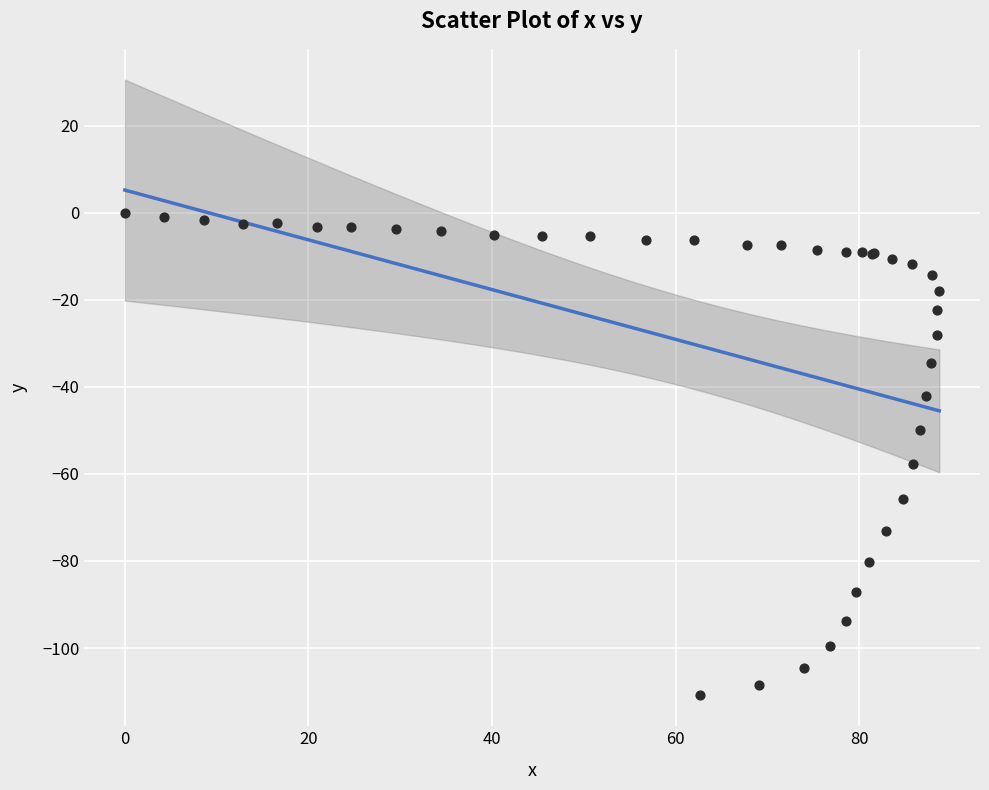

What Y value in the scatter plot is closest to -55?

-57.8